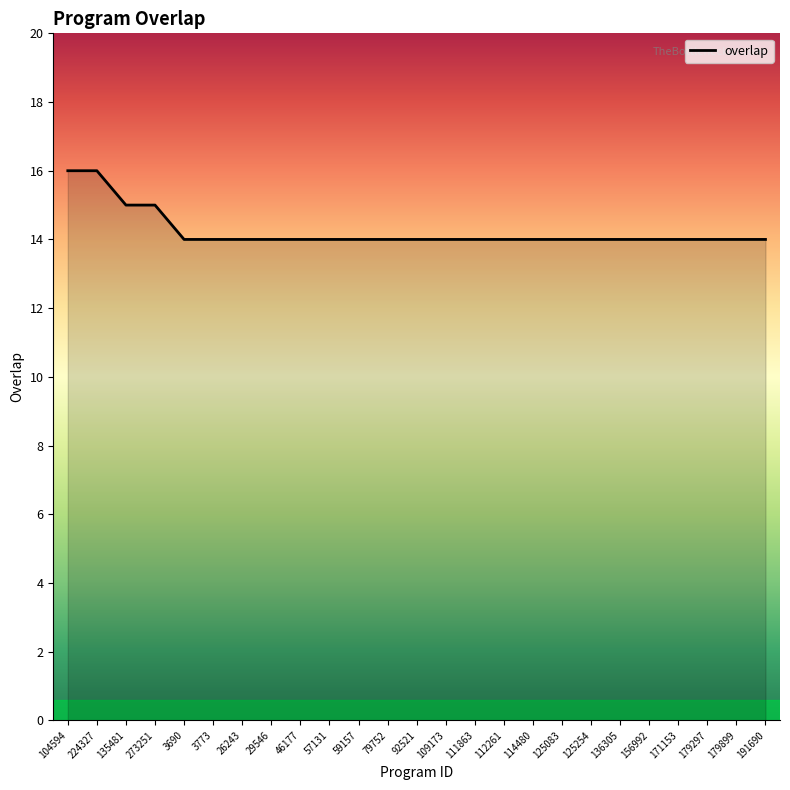

What position from the left is 57131?

10